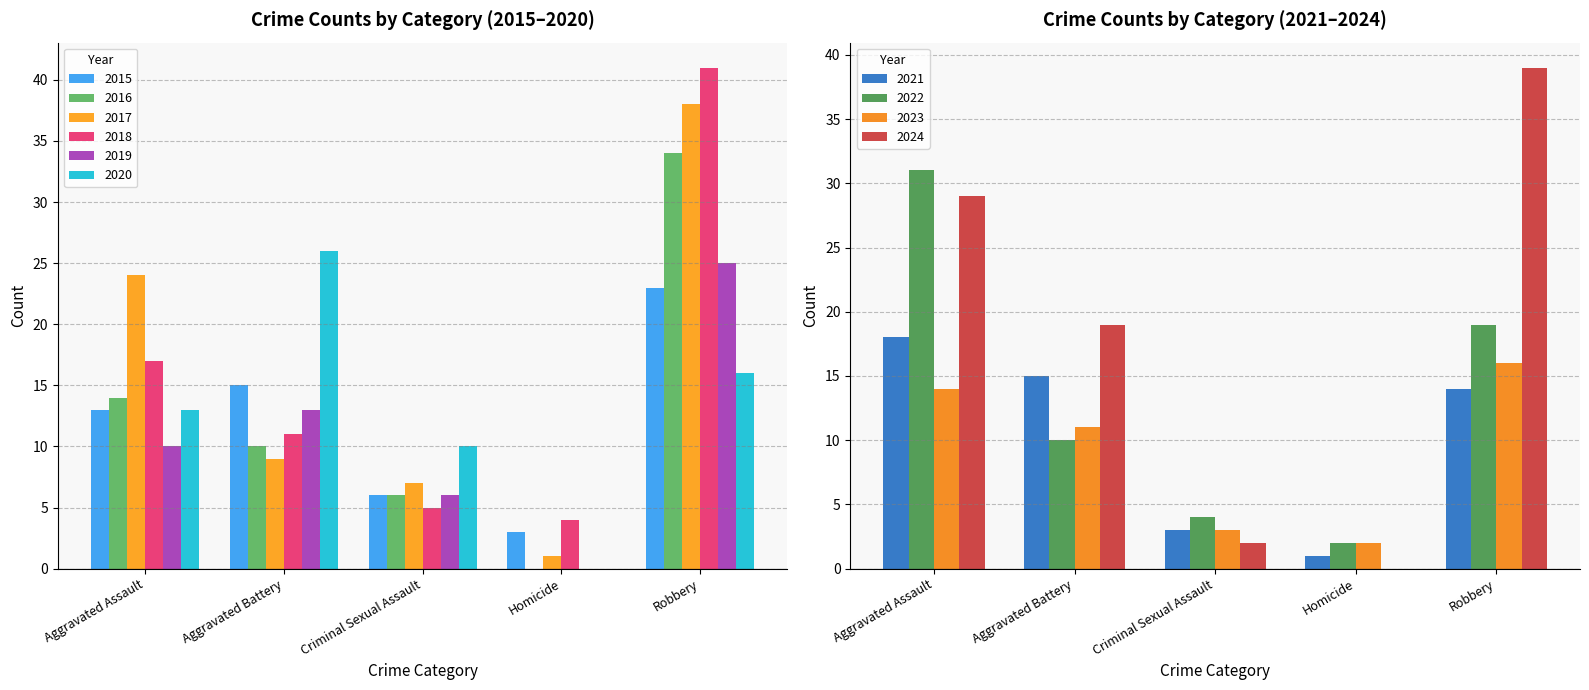

How many 2015 values are between 6 and 15?

3